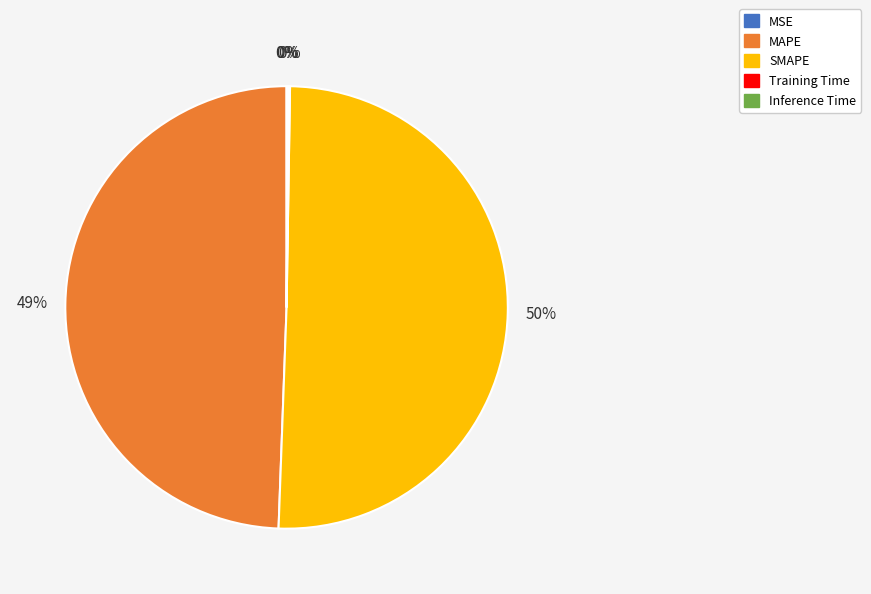

What is the majority slice?

SMAPE